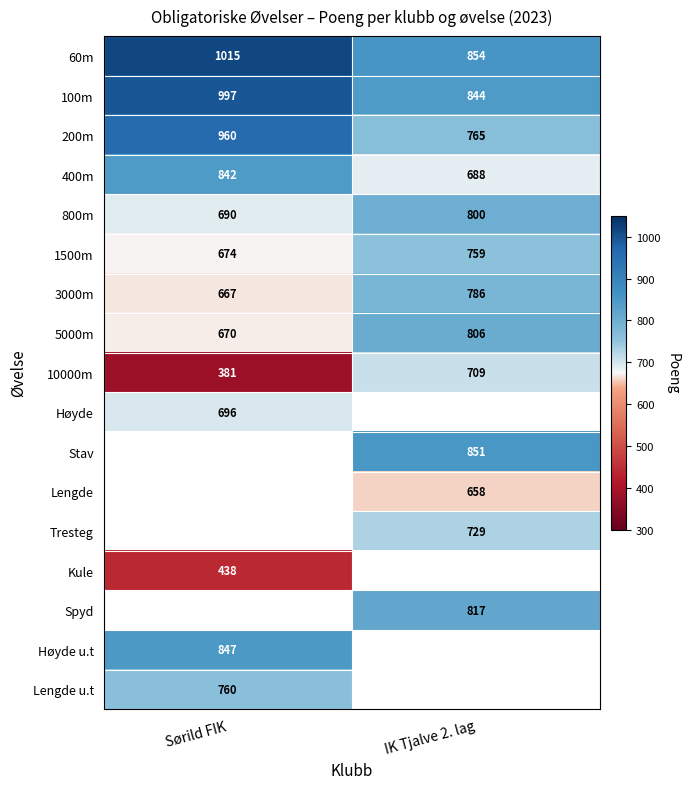

Rank the categories by 1500m value from lowest to highest.

Sørild FIK, IK Tjalve 2. lag